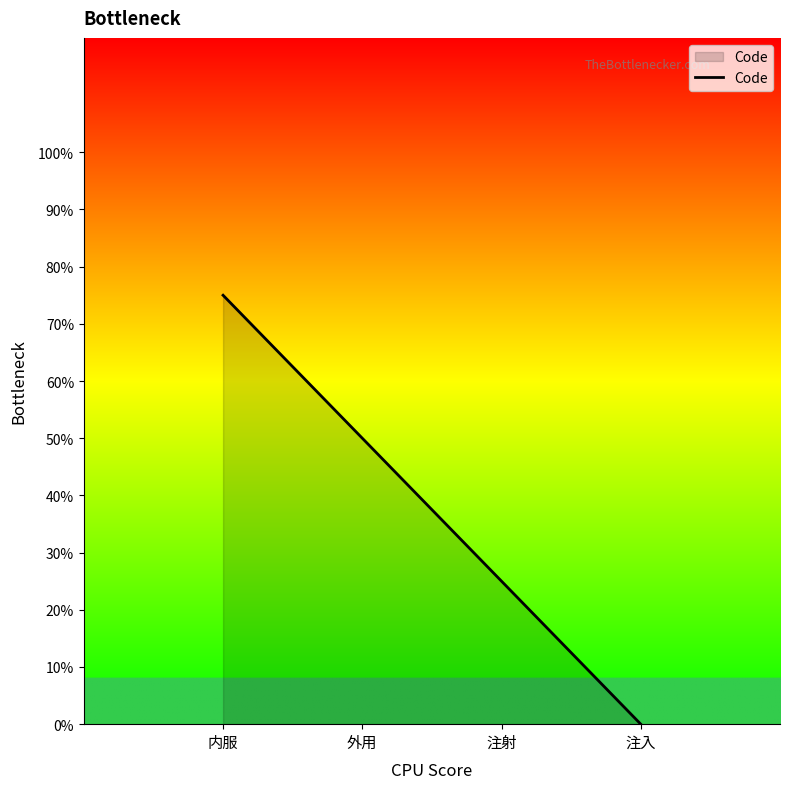

True or false: there are more than 0 points higher than both neighbors.

False